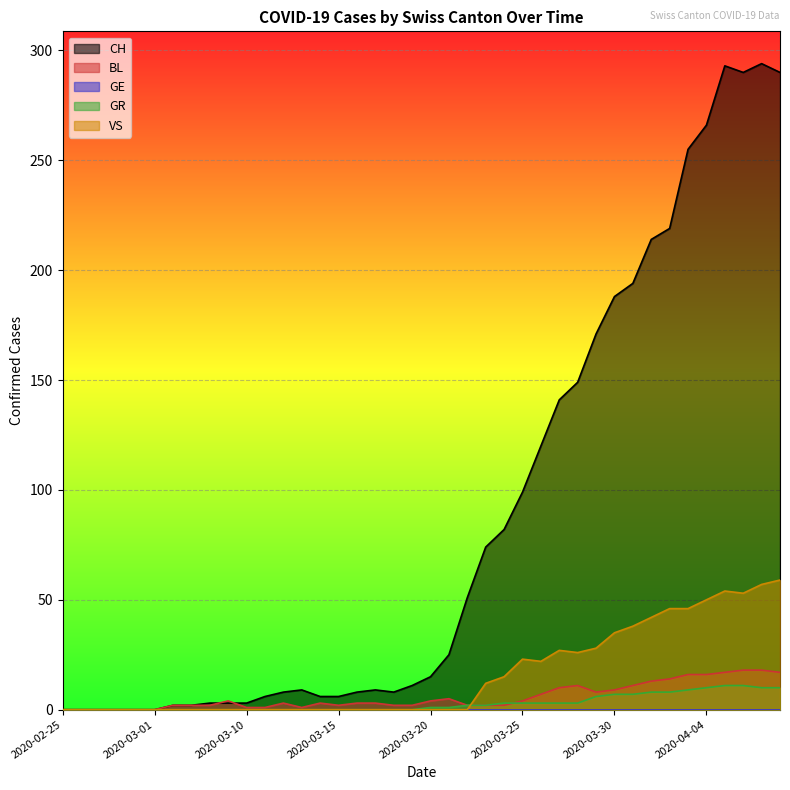

Where do GR and BL first cross each other?

2020-03-24 and 2020-03-25